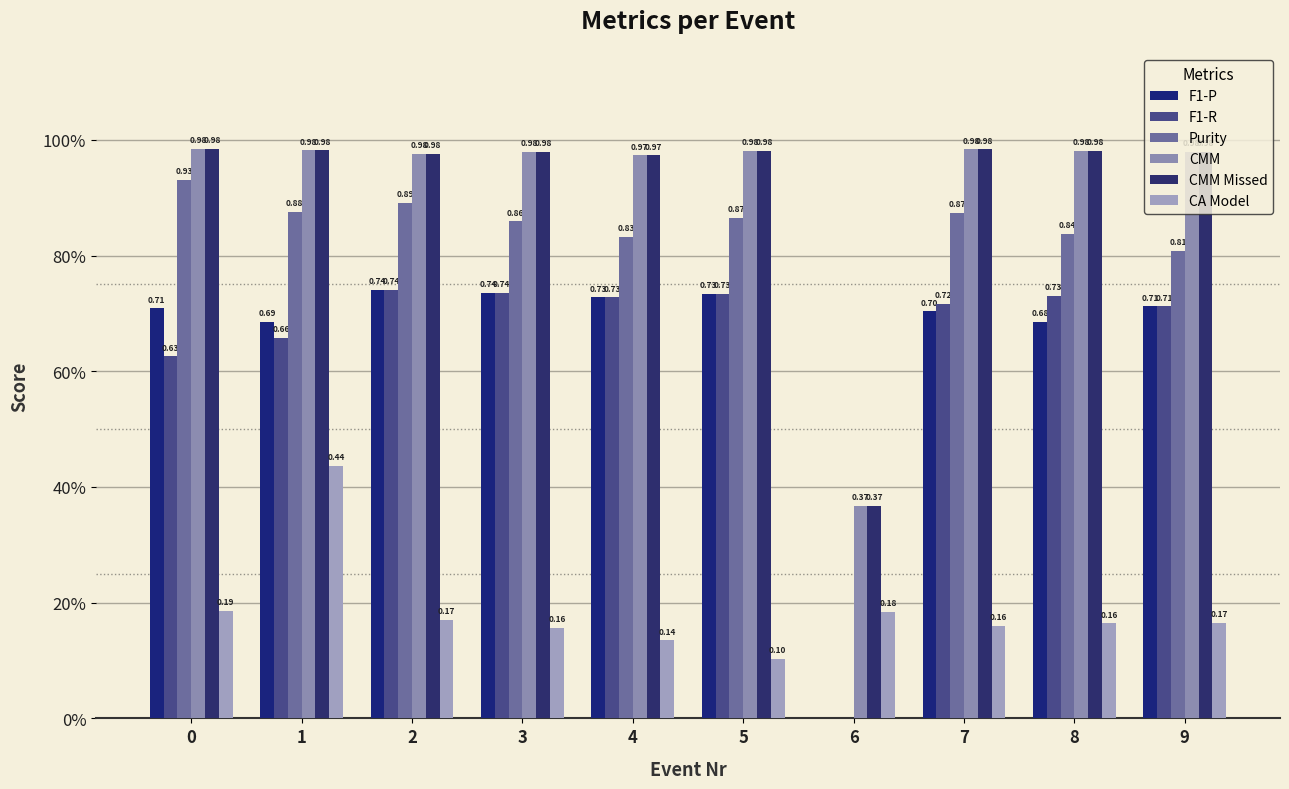

At how many categories does at least one series exceed 0?

10